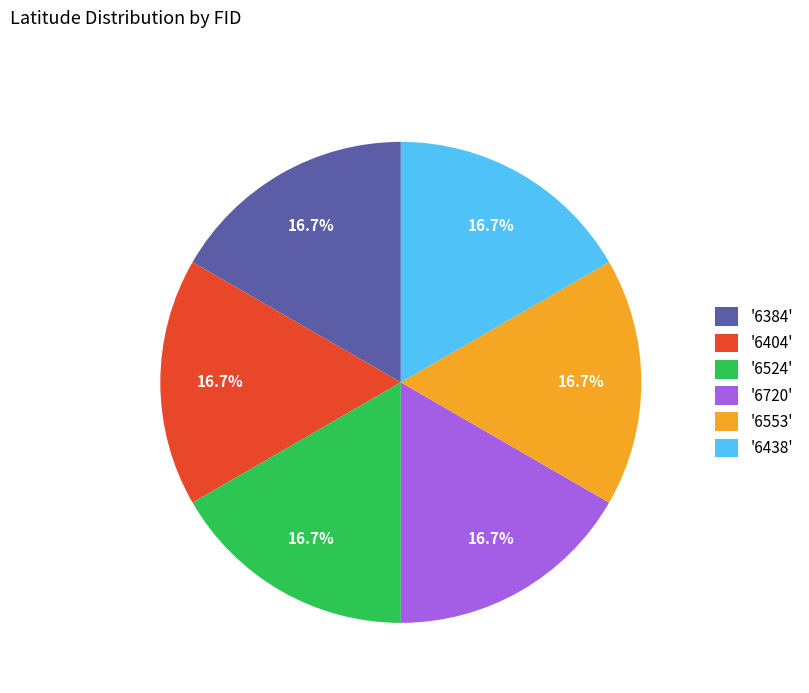

How many segments does this pie chart have?

6